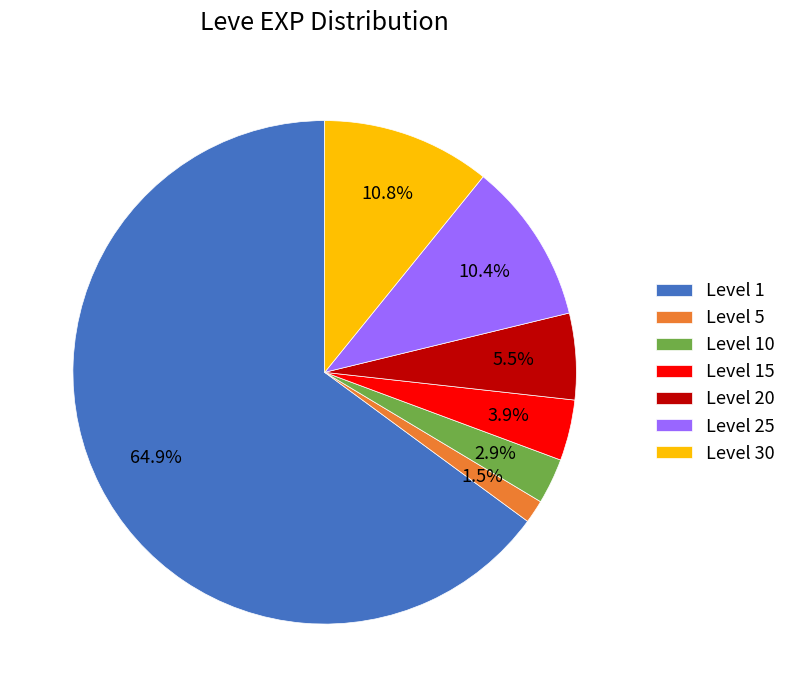

What is the total percentage of Level 25 and Level 20?

15.9%